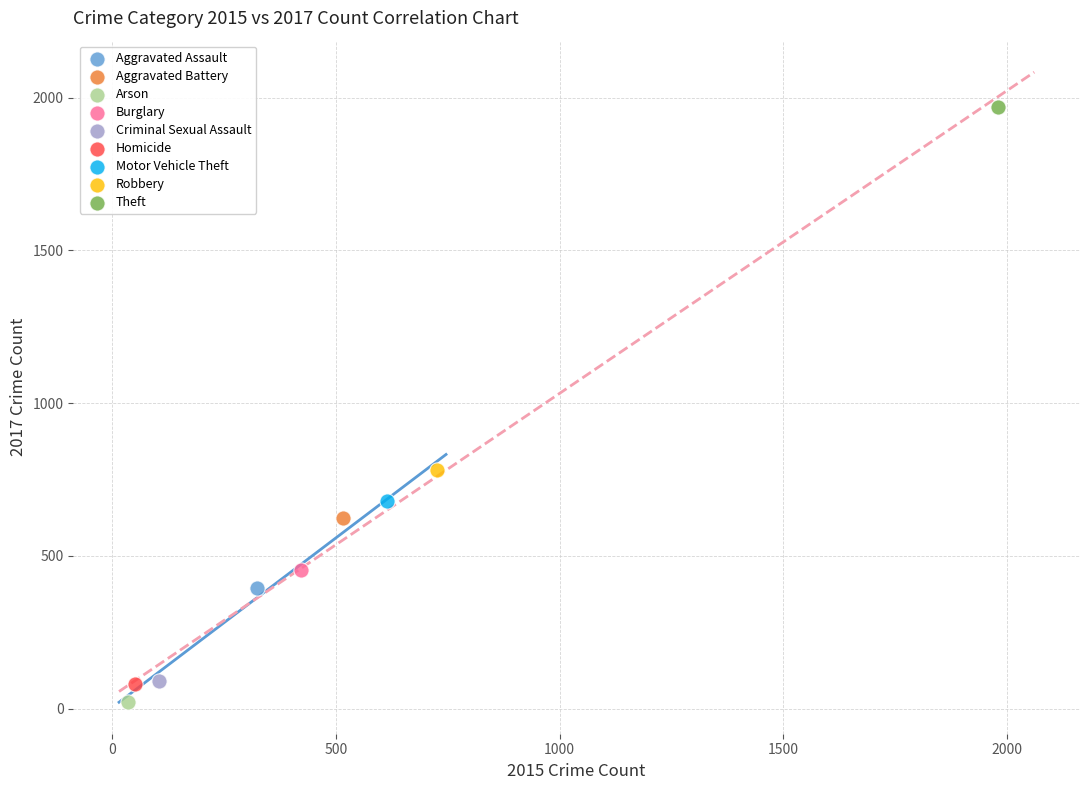

What are all the series names shown in the legend?

Aggravated Assault, Aggravated Battery, Arson, Burglary, Criminal Sexual Assault, Homicide, Motor Vehicle Theft, Robbery, Theft